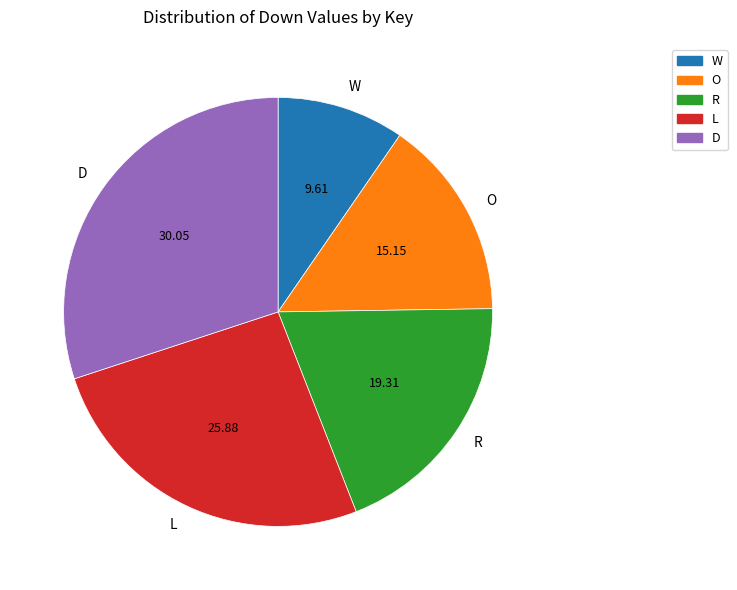

Does D represent more than half of the total?

No